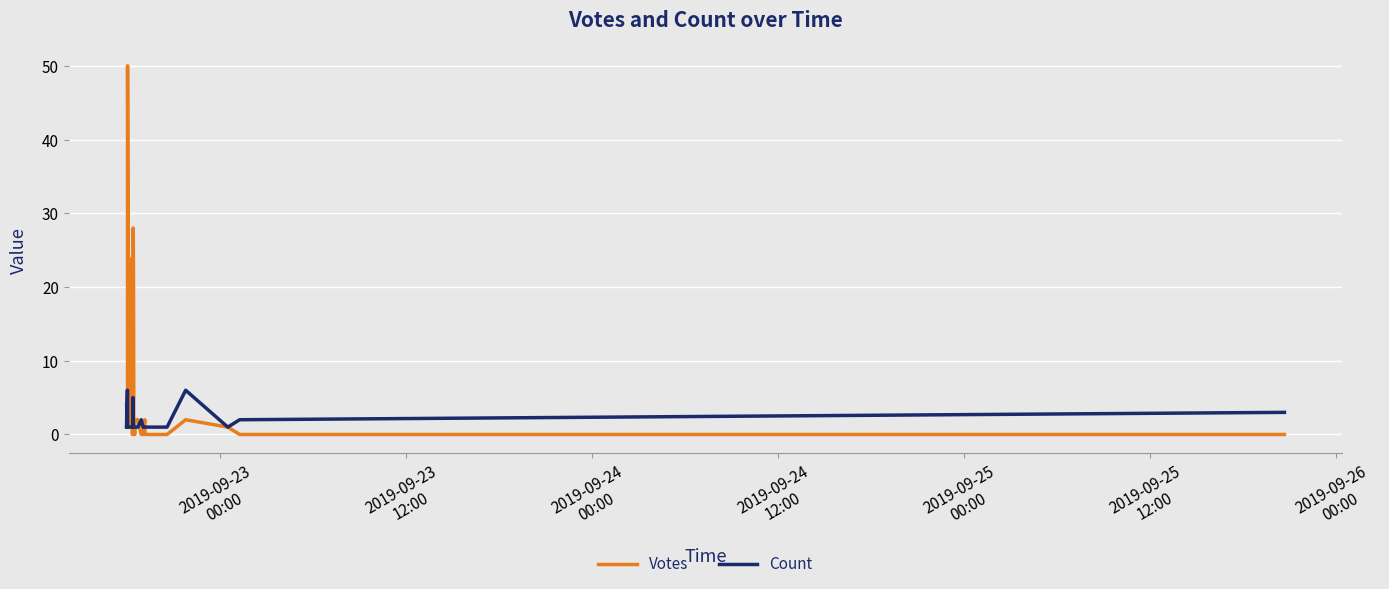

The Votes series shows 1 at 22. True or false?

False